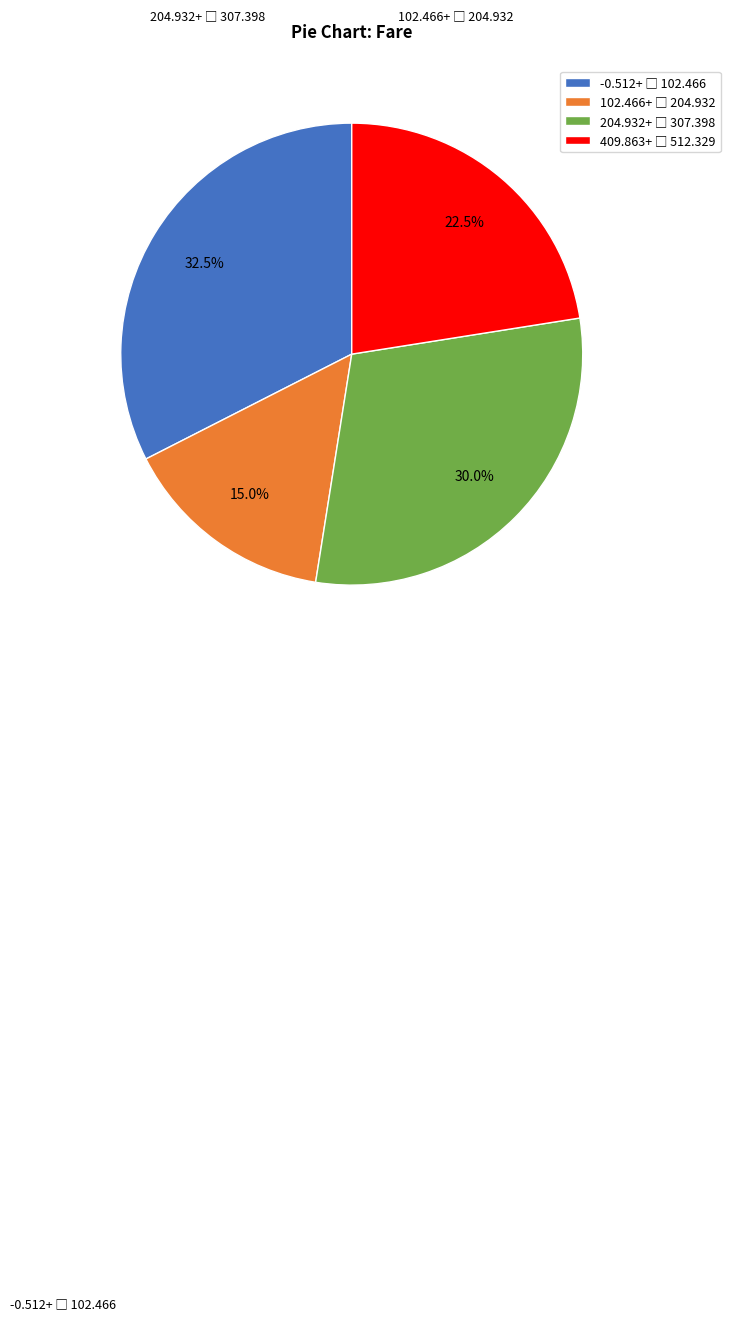

Is there any slice that represents more than half of the pie?

No